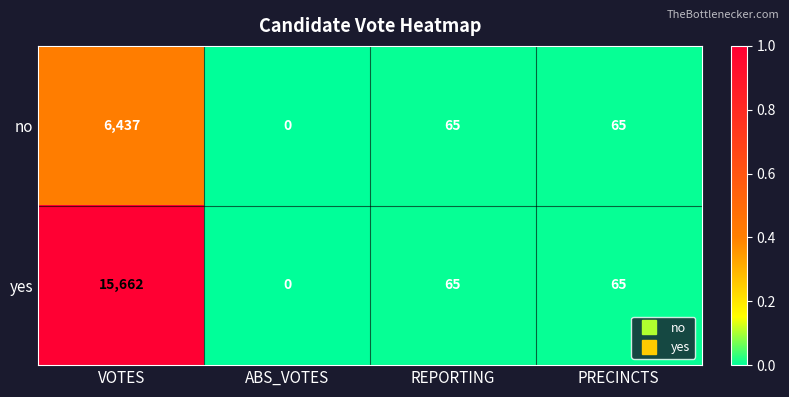

What is the total value across all series at VOTES?

22099